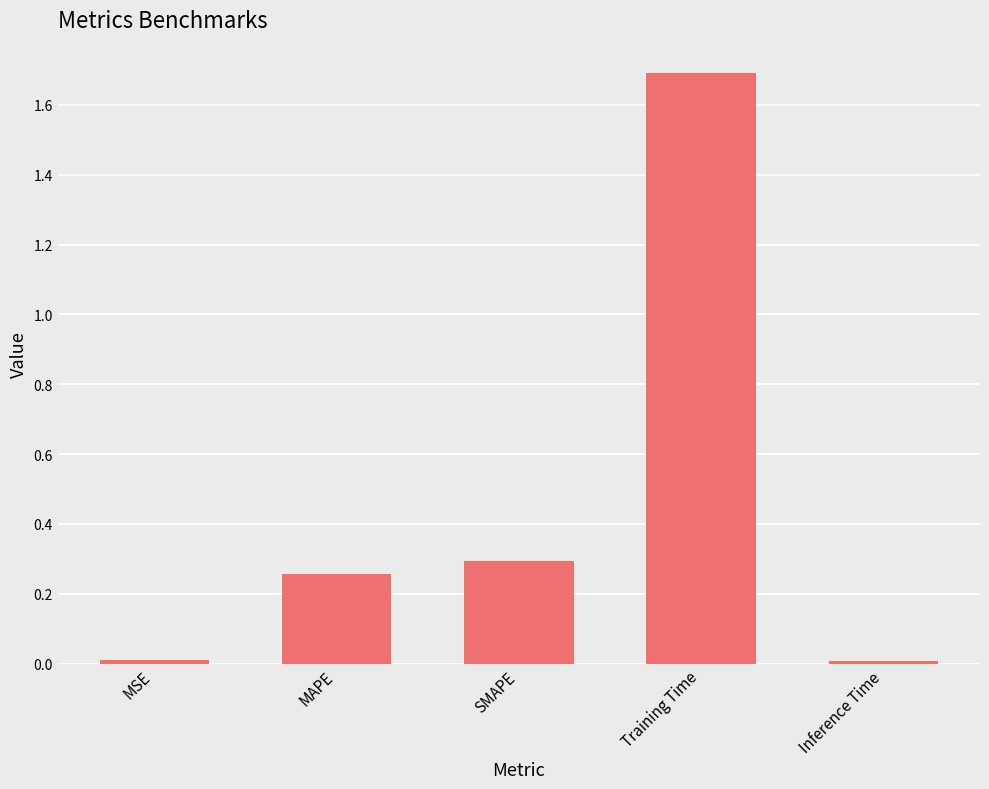

The value at Training Time is 1.7. True or false?

True